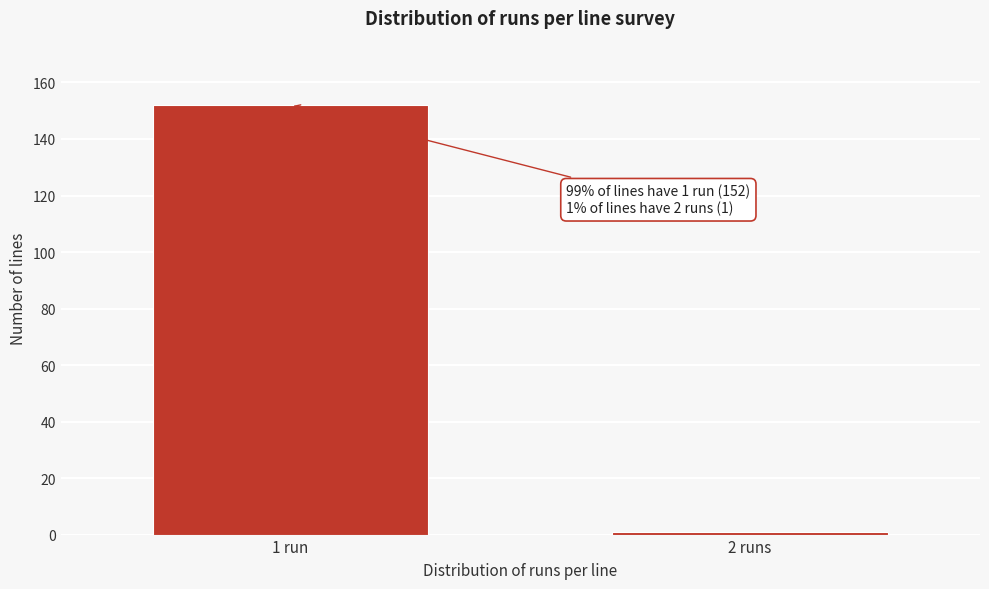

Reading left to right, list all the values displayed in this chart.

1 run=152	2 runs=1